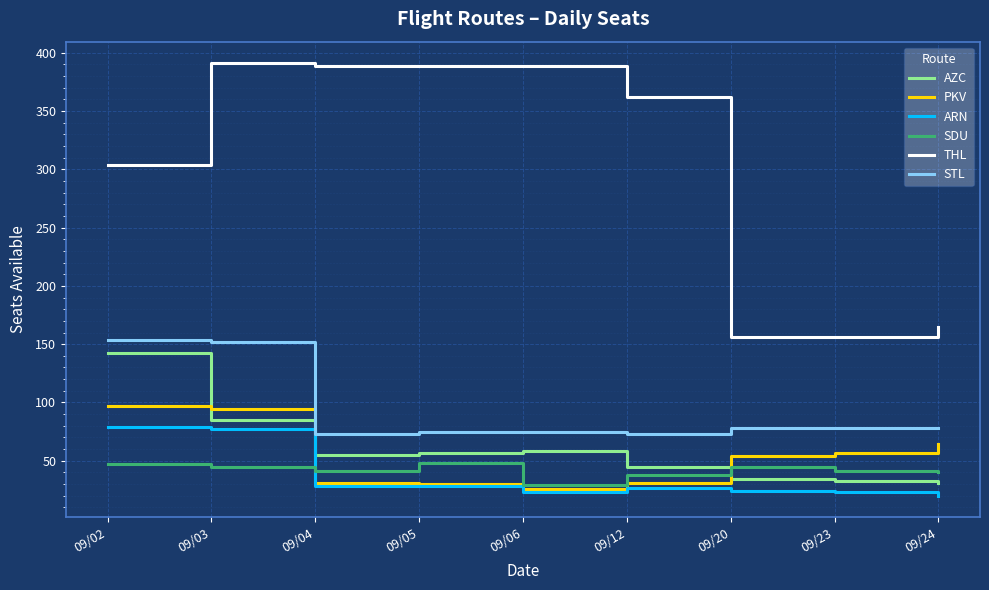

True or false: PKV and STL intersect in this chart.

False